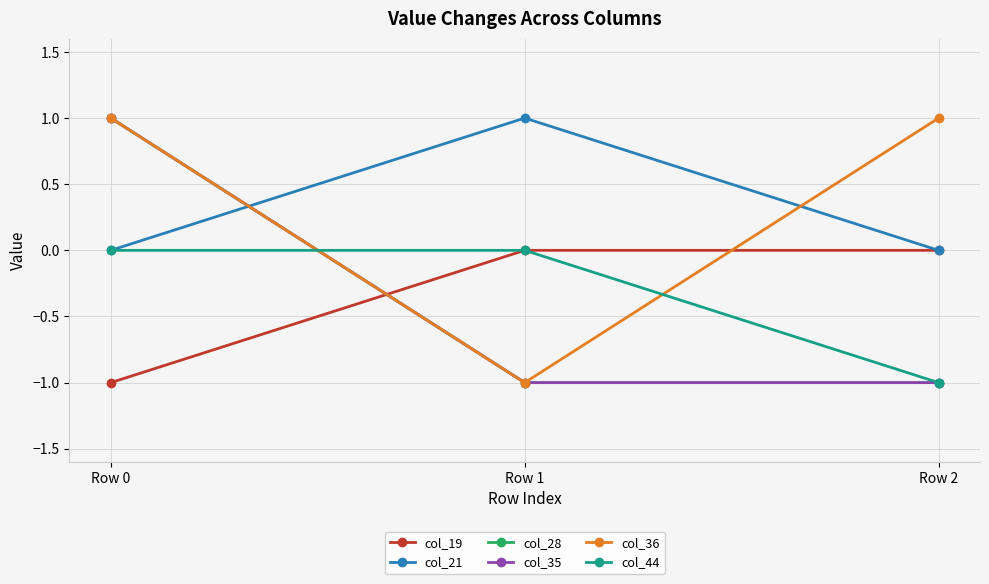

Which series has the largest total across all categories?

col_21